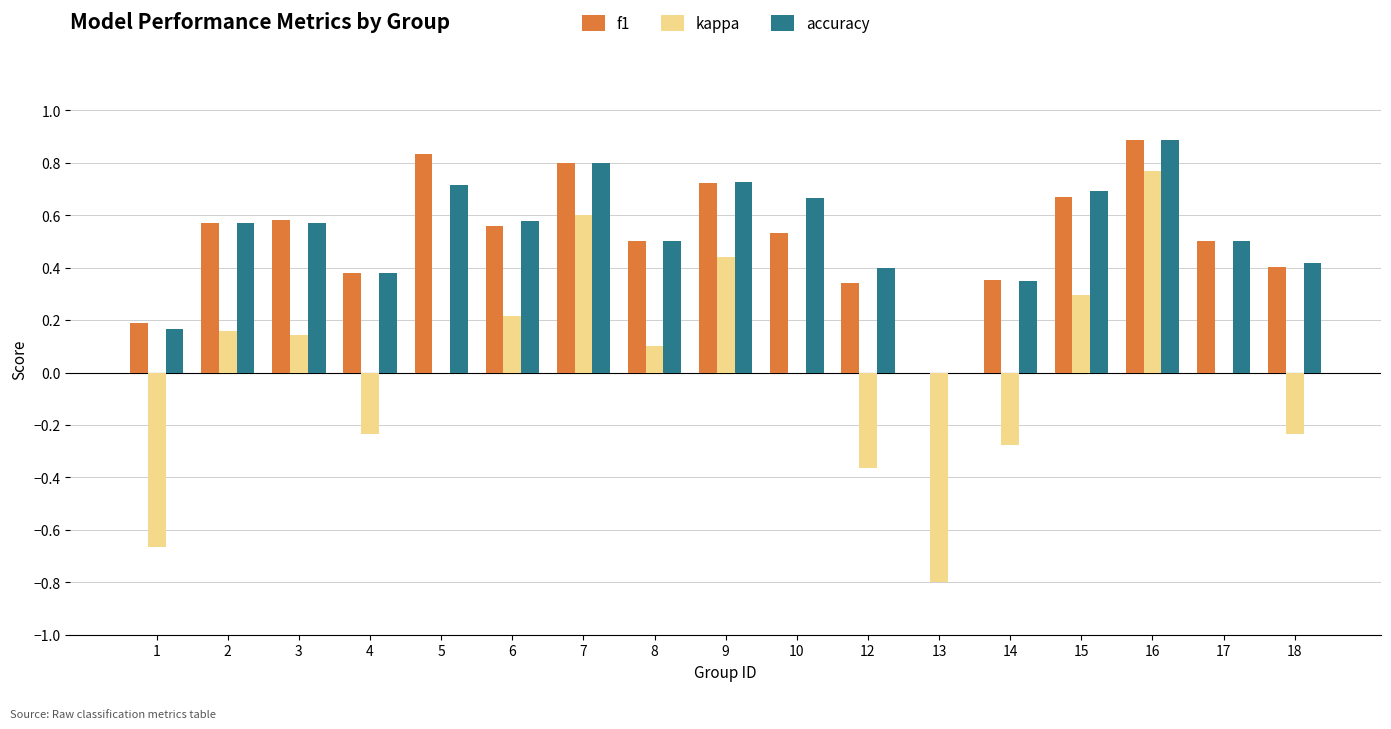

What is the sum of all accuracy values?

8.9